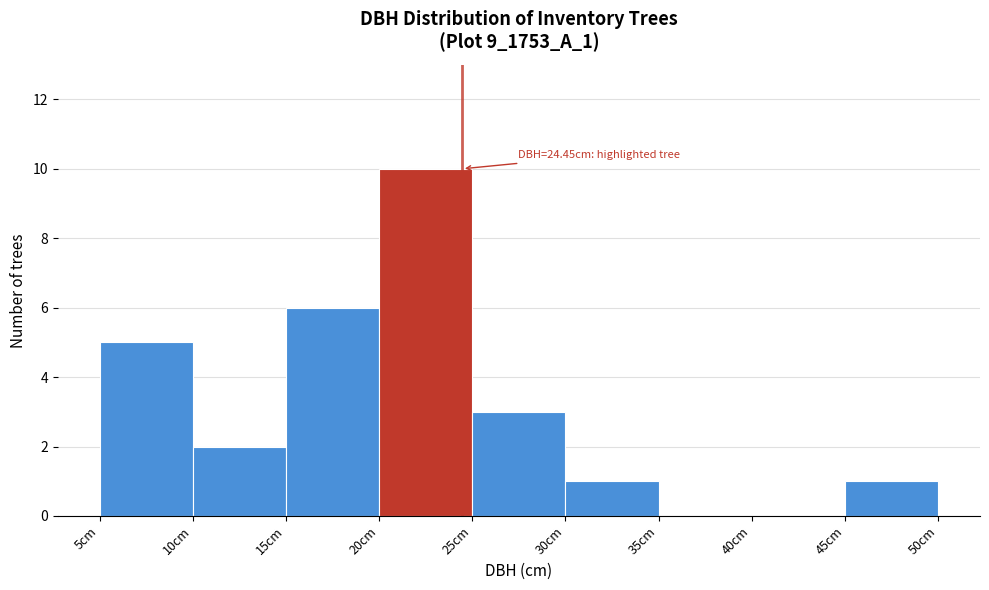

Which range on the x-axis has the tallest bar?

20 to 25